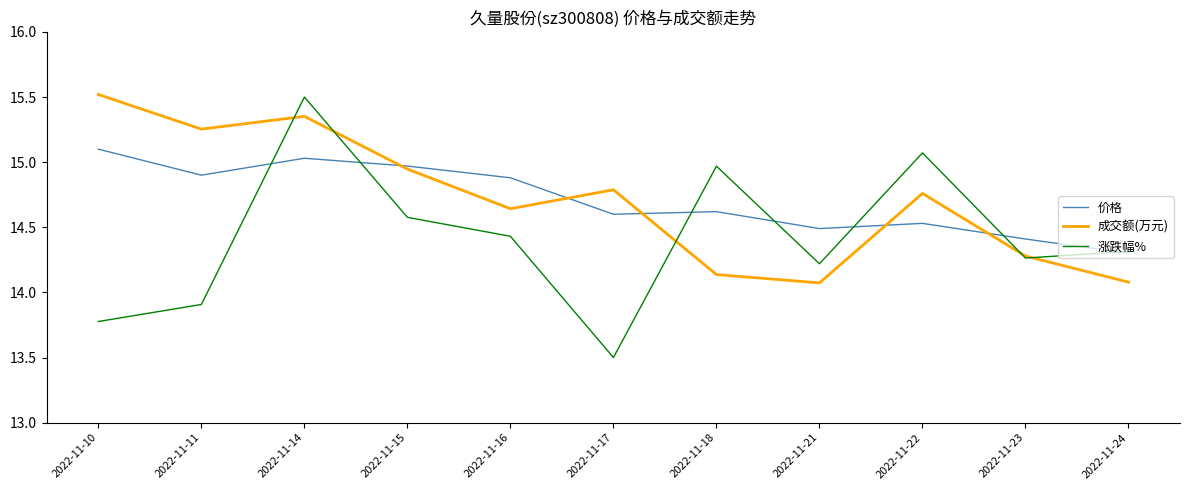

Does the chart display data point markers on the line(s)?

No